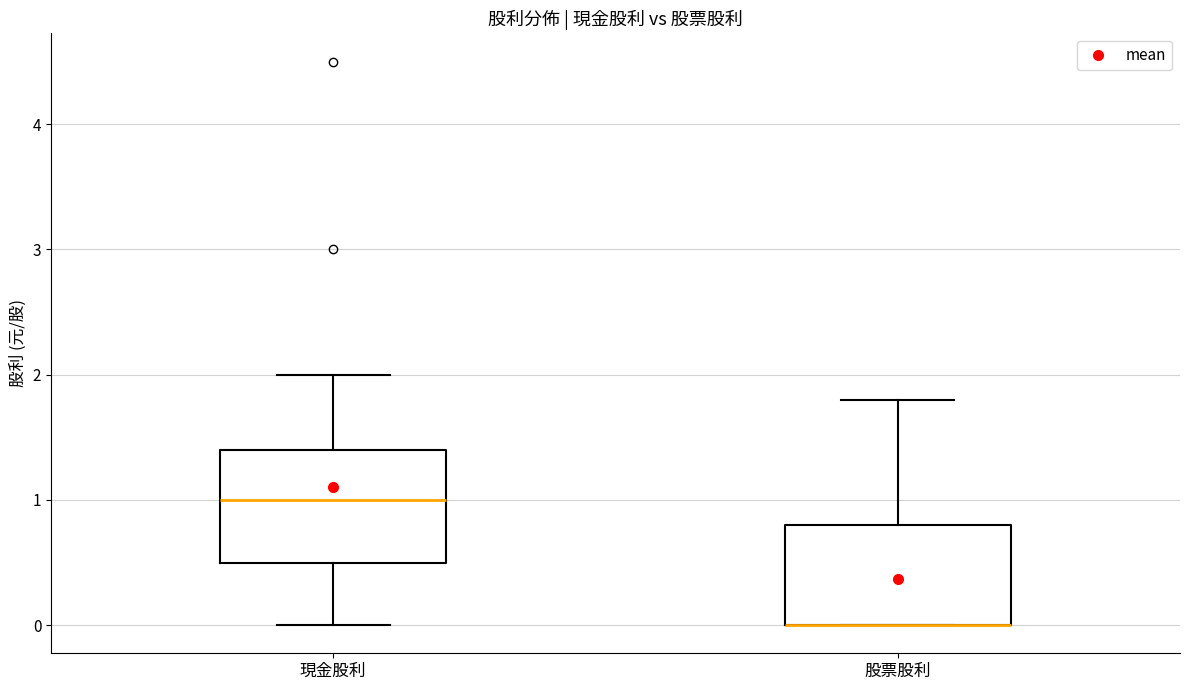

Where does the upper whisker of the box for 現金股利 end on the y-axis? The values are not printed on the chart, so give them approximately, as read against the axis.

2.0